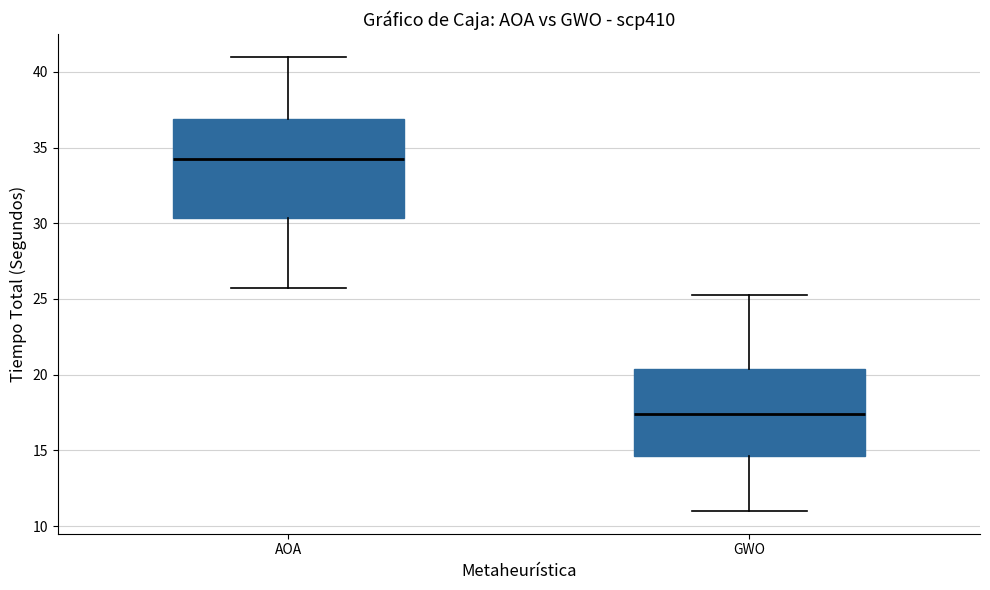

Reading left to right, transcribe this box plot: for each box, give where its median line is, the range the box spans, and where its two whiskers end, as read against the y-axis. The values are not printed on the chart, so give them approximately, as read against the axis.

AOA: median 34.5, box 30.5 to 37.0, whiskers 26.0 to 41.0
GWO: median 17.5, box 14.5 to 20.5, whiskers 11.0 to 25.5